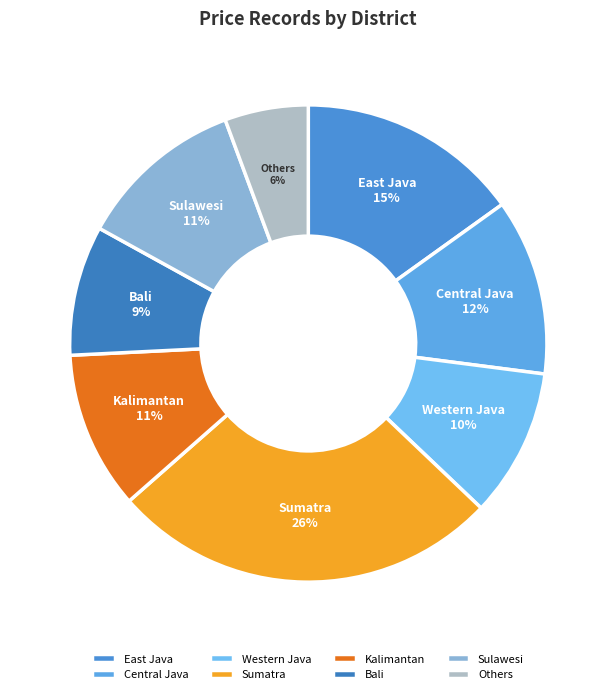

Do East Java and Sulawesi together represent more than half of the pie?

No